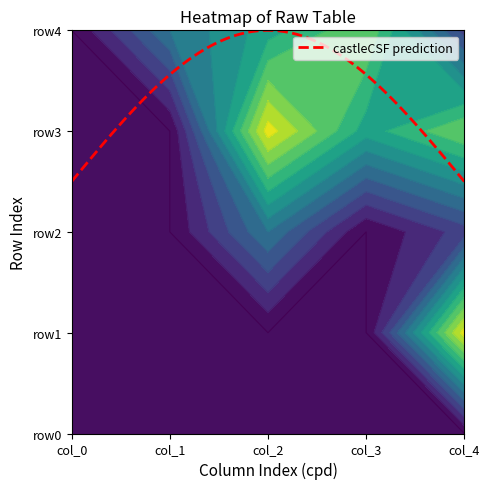

At which label does row3 first exceed 3?

2